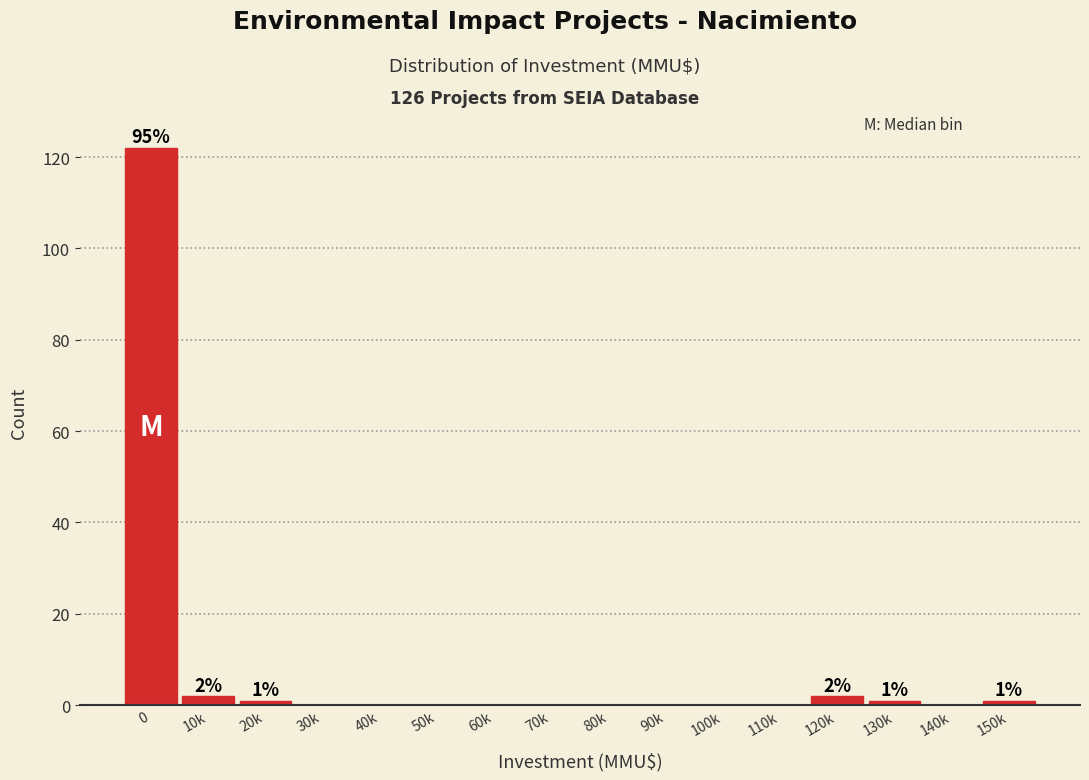

Reading left to right, list all the values displayed in this chart.

0=122	10k=2	20k=1	30k=0	40k=0	50k=0	60k=0	70k=0	80k=0	90k=0	100k=0	110k=0	120k=2	130k=1	140k=0	150k=1